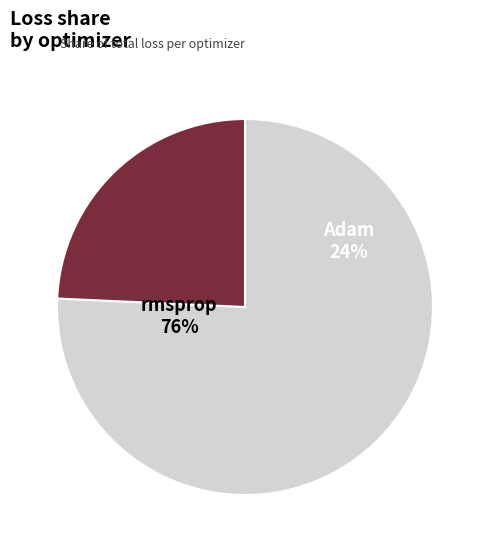

Is it true that Adam is 24% of the pie?

True